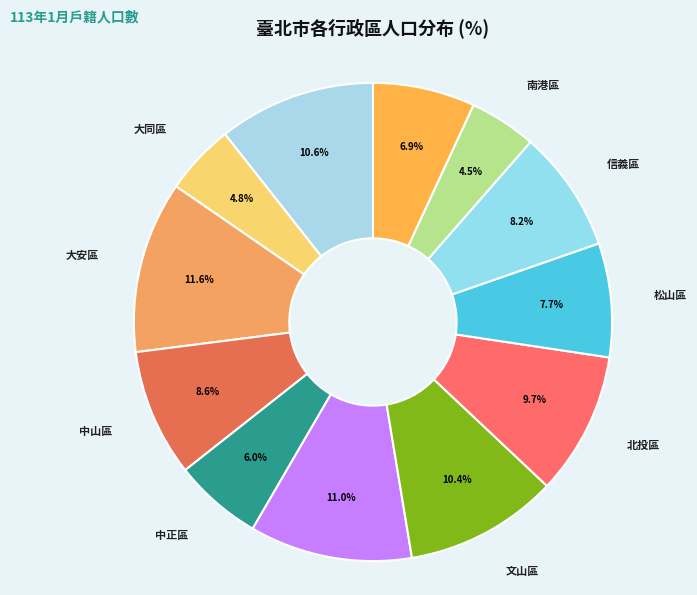

Count the number of slices in the pie.

12